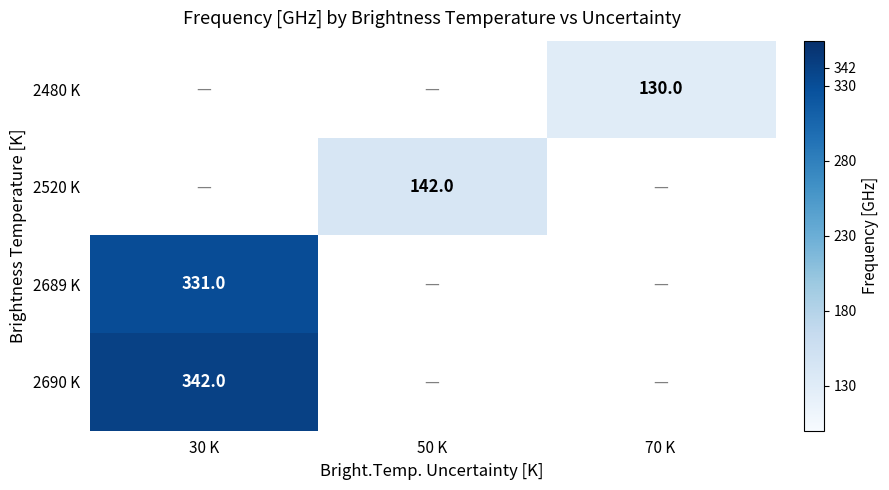

The 2480 K series shows 233 at 70 K. True or false?

False